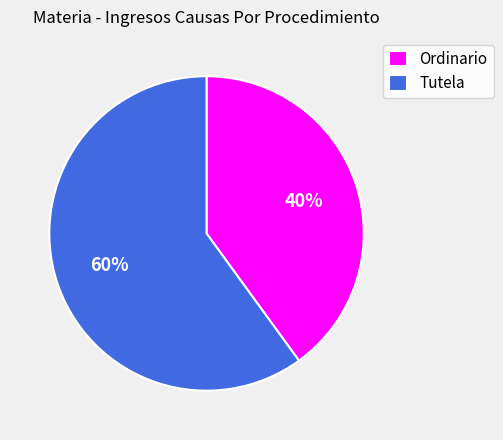

Does any single category account for the majority?

Yes